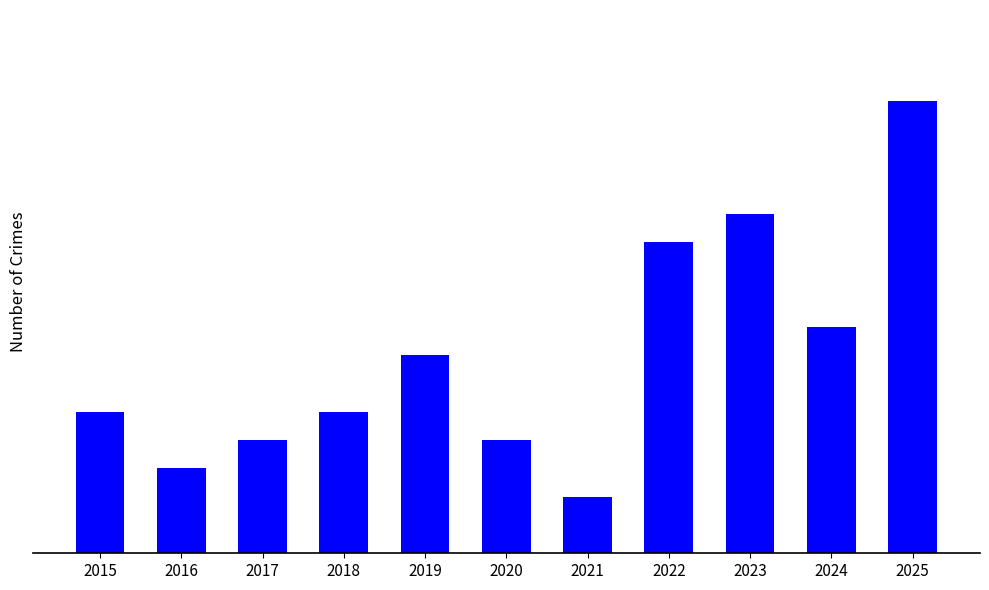

What is the minimum value shown in the chart?

2